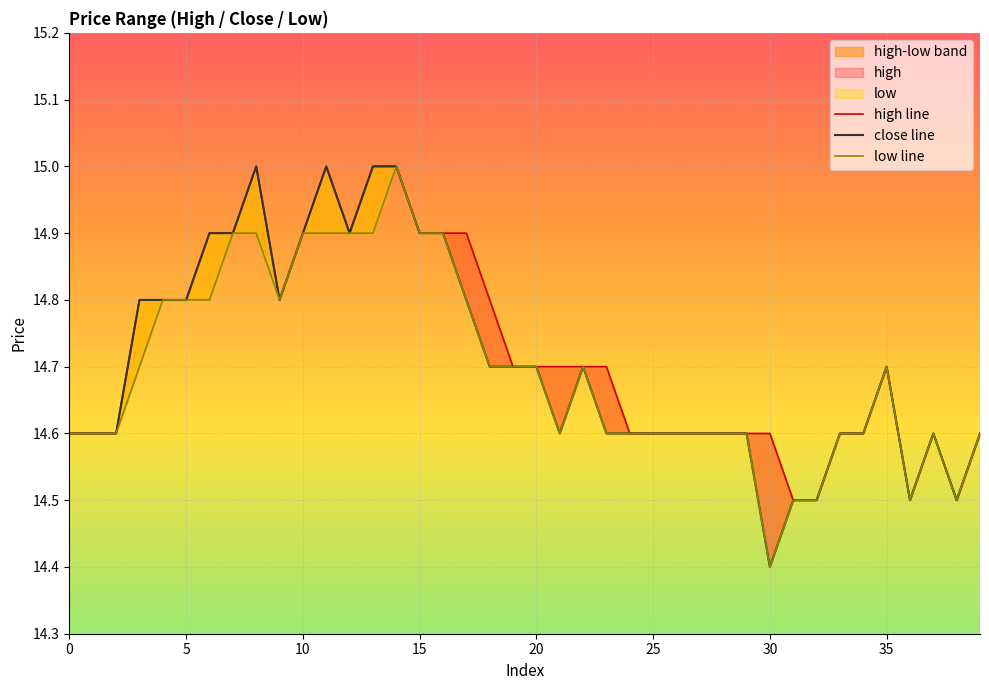

How many interior local valleys does the high line series have?

4